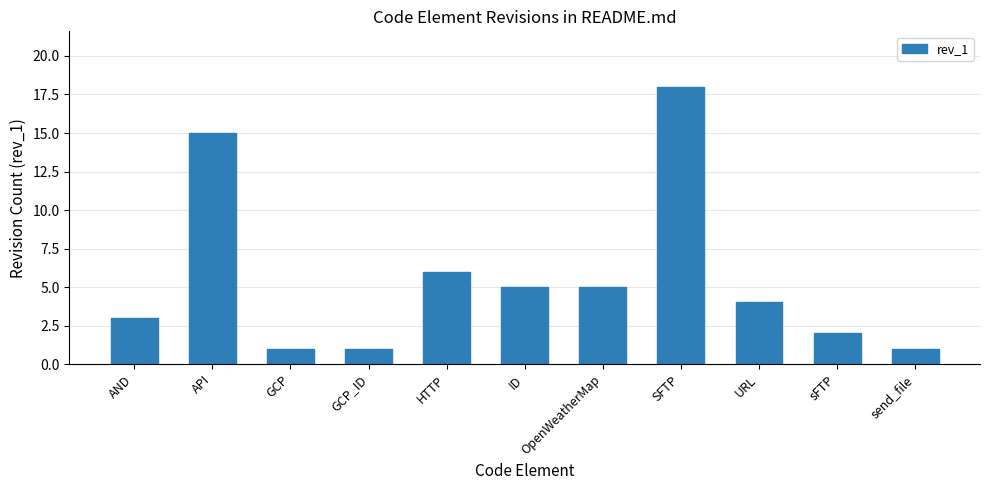

What is the label of the 9th bar from the left?

URL